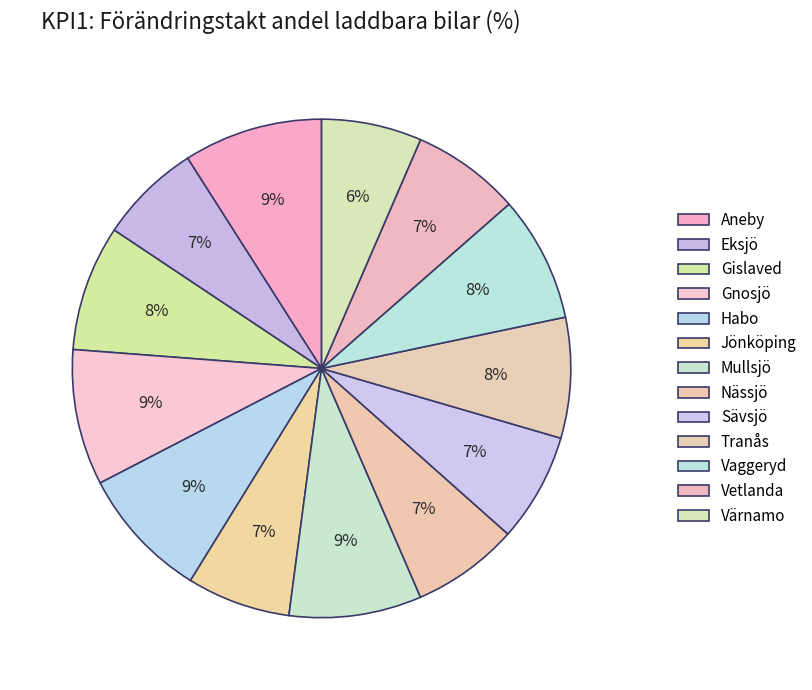

What is the largest slice in the pie chart?

Aneby